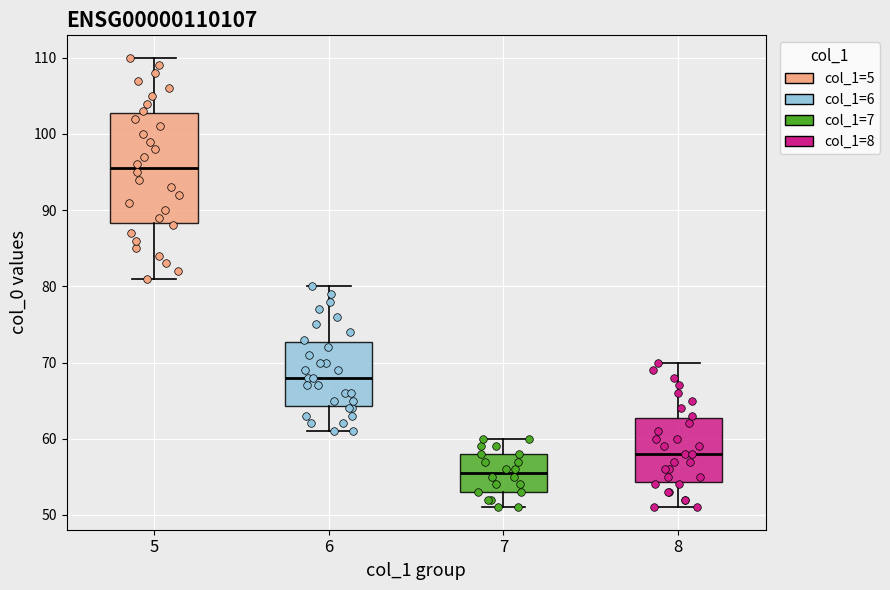

Which box has the lowest median line?

7